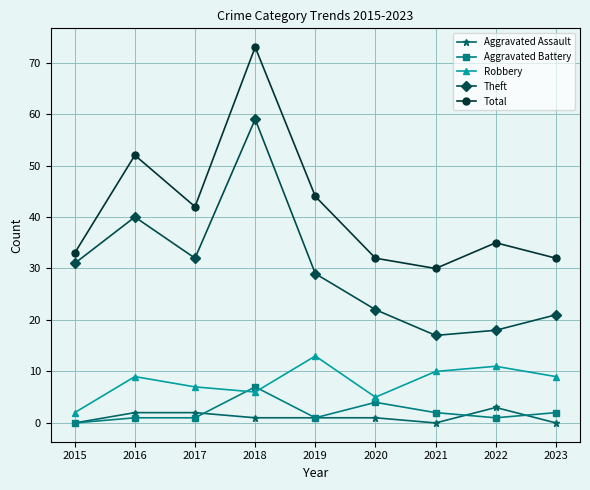

What is the difference between the highest and lowest values at 2021?

30